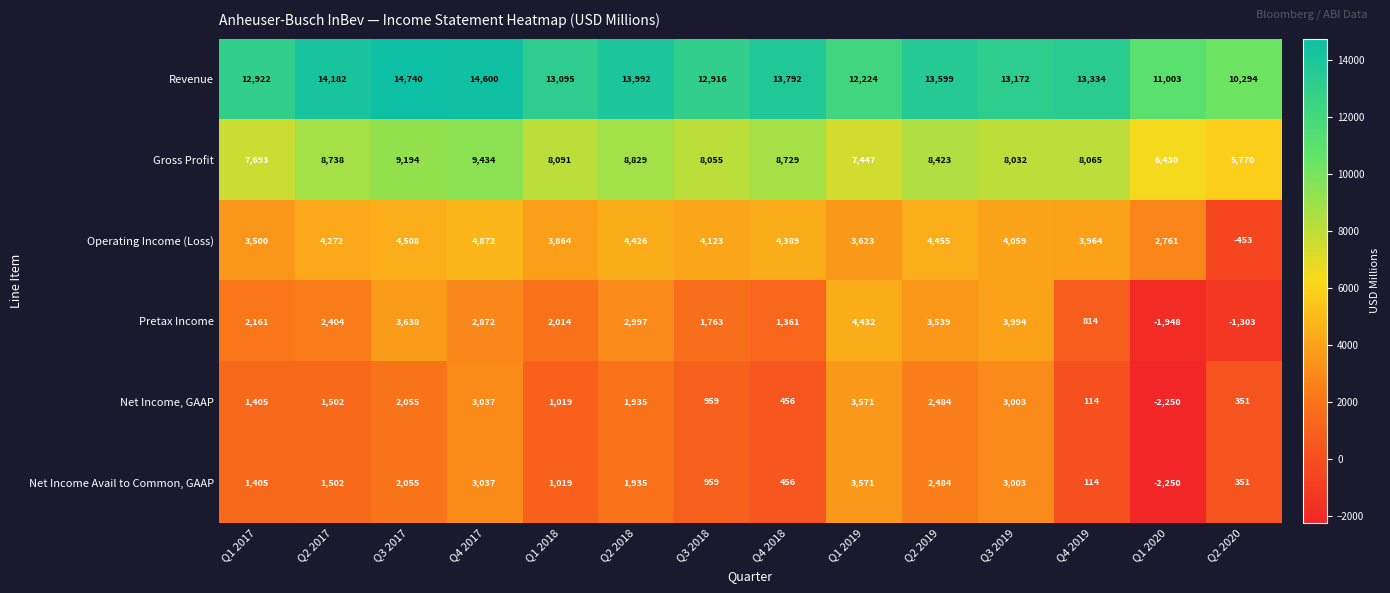

How many categories are shown in the chart?

14